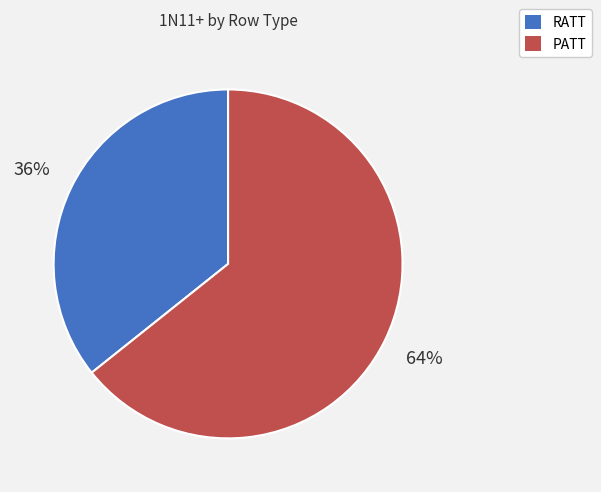

Count the number of slices in the pie.

2